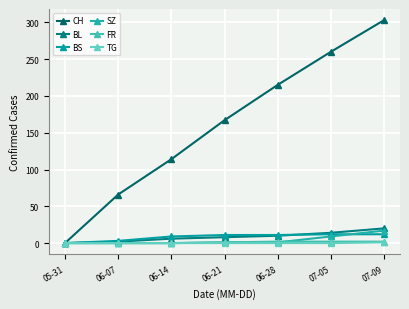

How many lines are shown in the chart?

6